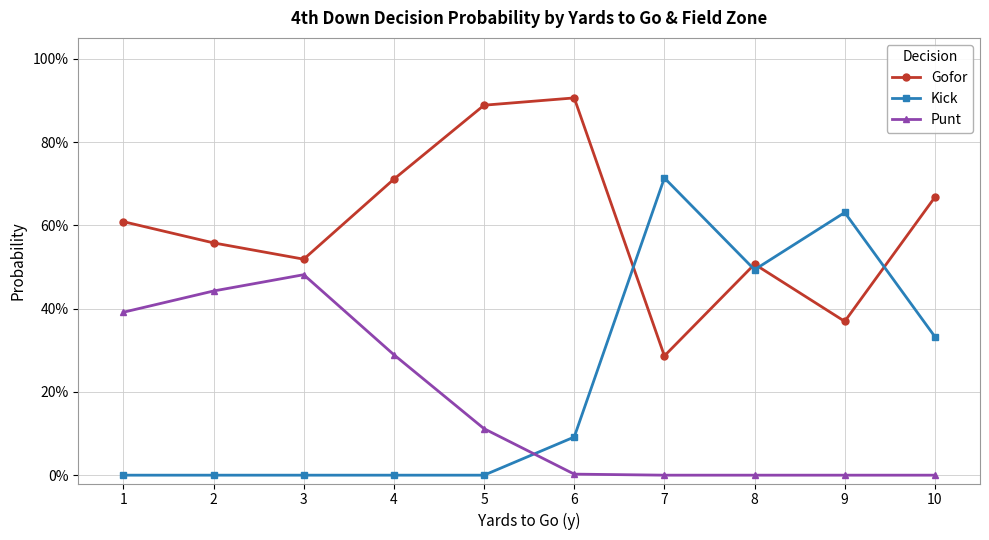

List the labels in order of Gofor value, largest first.

6, 5, 4, 10, 1, 2, 3, 8, 9, 7